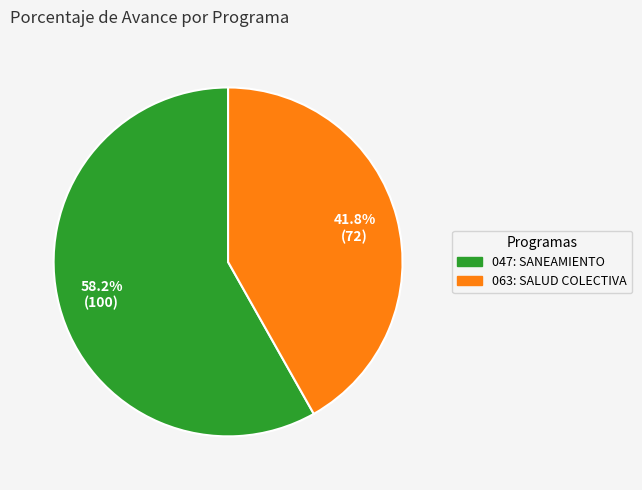

Do 047: SANEAMIENTO and 063: SALUD COLECTIVA together represent more than half of the pie?

Yes